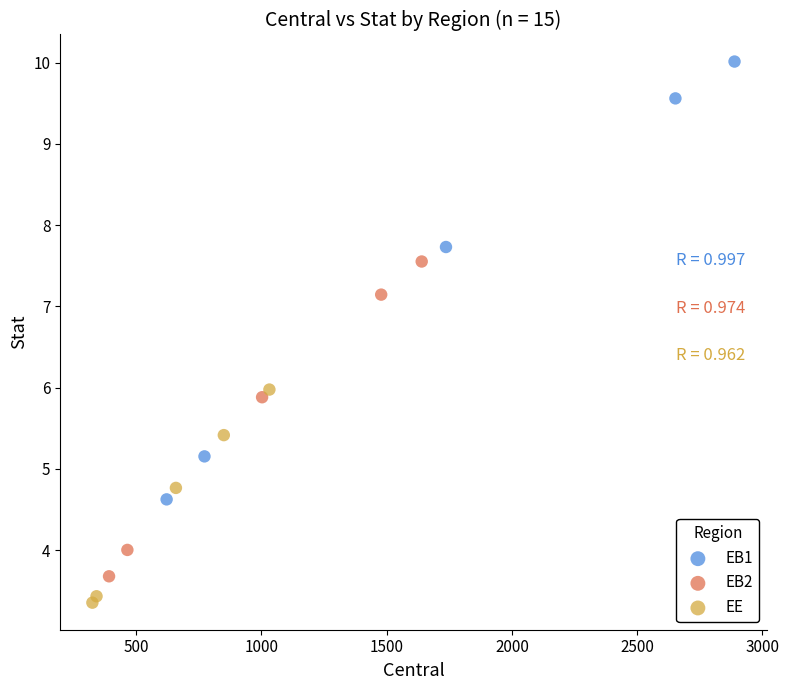

Which series has the widest spread of Y values?

EB1